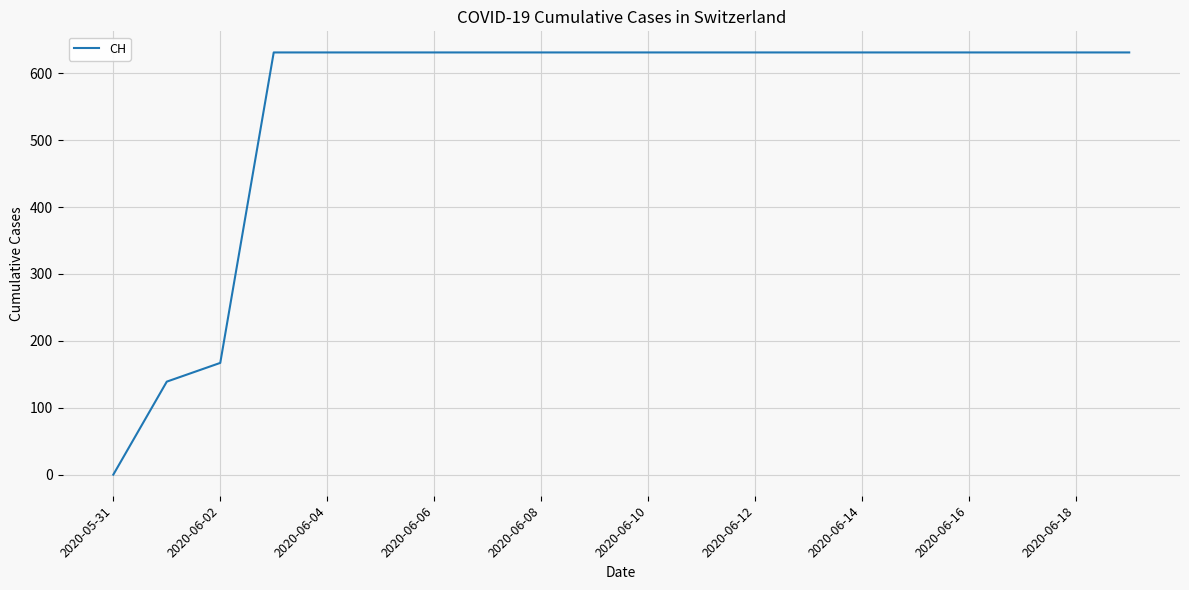

What is the difference between the maximum and minimum values?

631